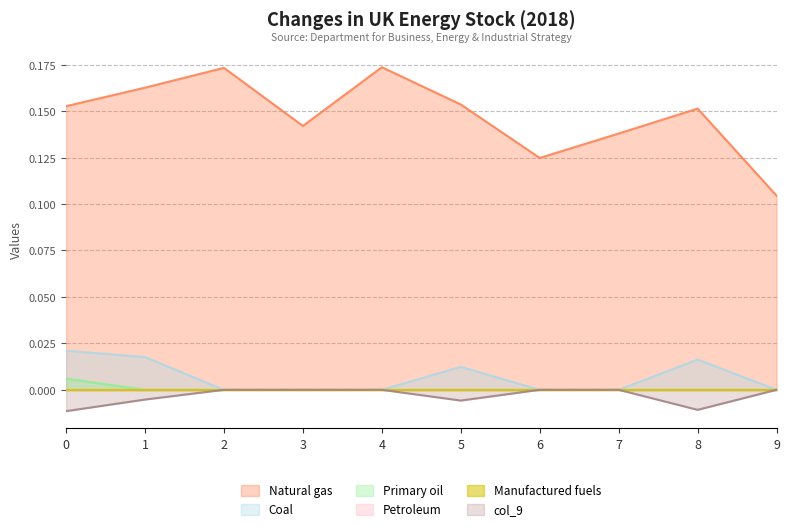

Reading left to right, what are all the values shown in this chart?

col_10: 0.2	0.2	0.2	0.1	0.2	0.2	0.1	0.1	0.2	0.1
col_7: 0.0	0.0	0.0	0.0	0.0	0.0	0.0	0.0	0.0	0.0
col_5: 0.0	0.0	0.0	0.0	0.0	0.0	0.0	0.0	0.0	0.0
col_9: -0.0	-0.0	0.0	0.0	0.0	-0.0	0.0	0.0	-0.0	0.0